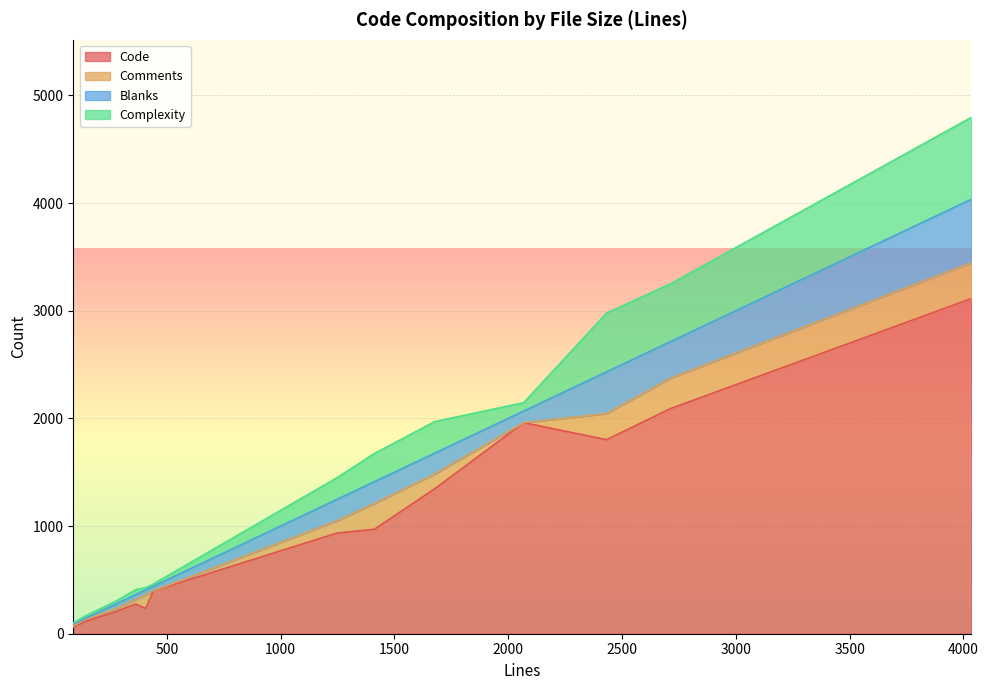

What is the highest value of the Complexity series?

761